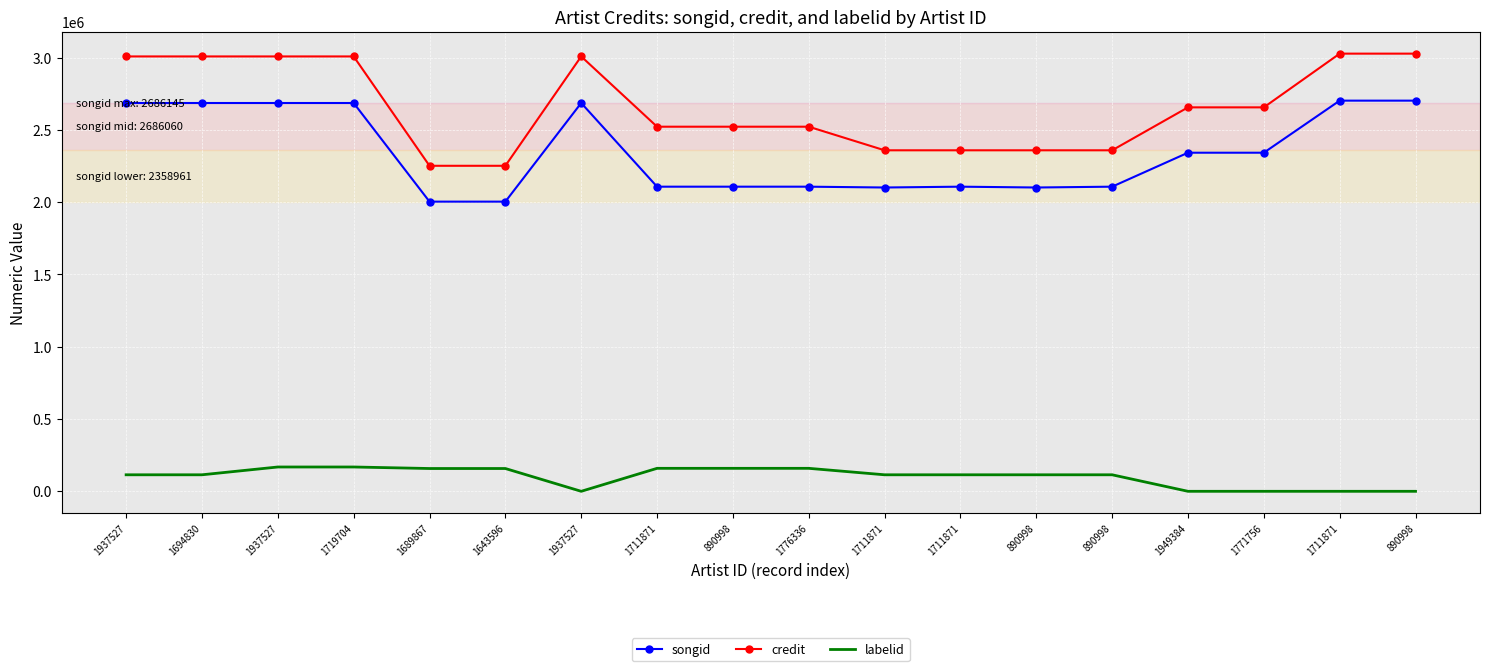

Reading left to right, what are all the values shown in this chart?

songid: 2686060	2686060	2686083	2686083	2003839	2003839	2686145	2107263	2107263	2107263	2101565	2107304	2101565	2107304	2342320	2342320	2702437	2702437
credit: 3008225	3008225	3008246	3008246	2251790	2251790	3008323	2522181	2522181	2522181	2358961	2358961	2358961	2358961	2655961	2655961	3027597	3027597
labelid: 114255	114255	168182	168182	157667	157667	-1	158940	158940	158940	114255	114255	114255	114255	-1	-1	-1	-1